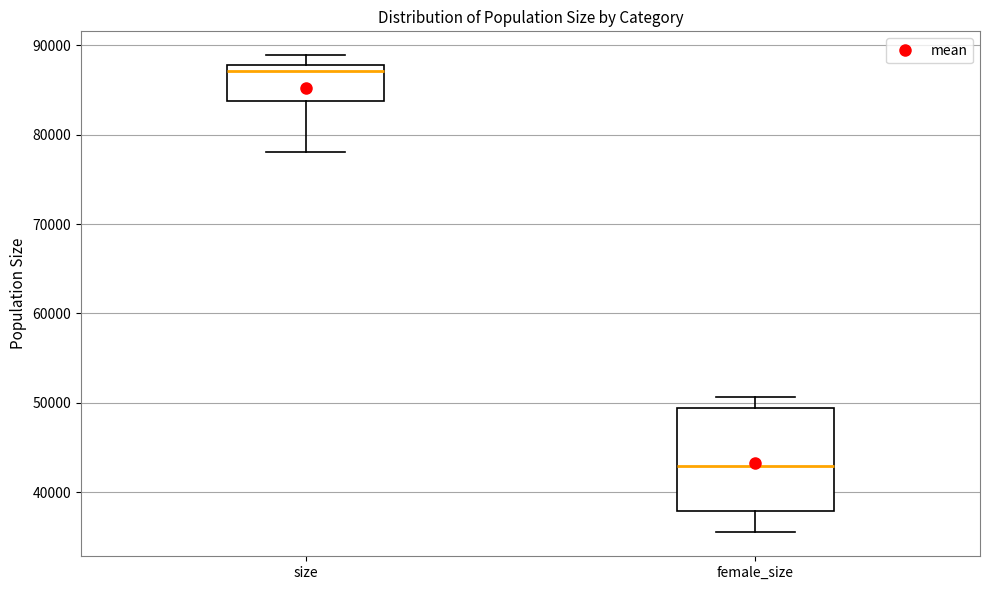

Which box's median line is the lowest?

female_size